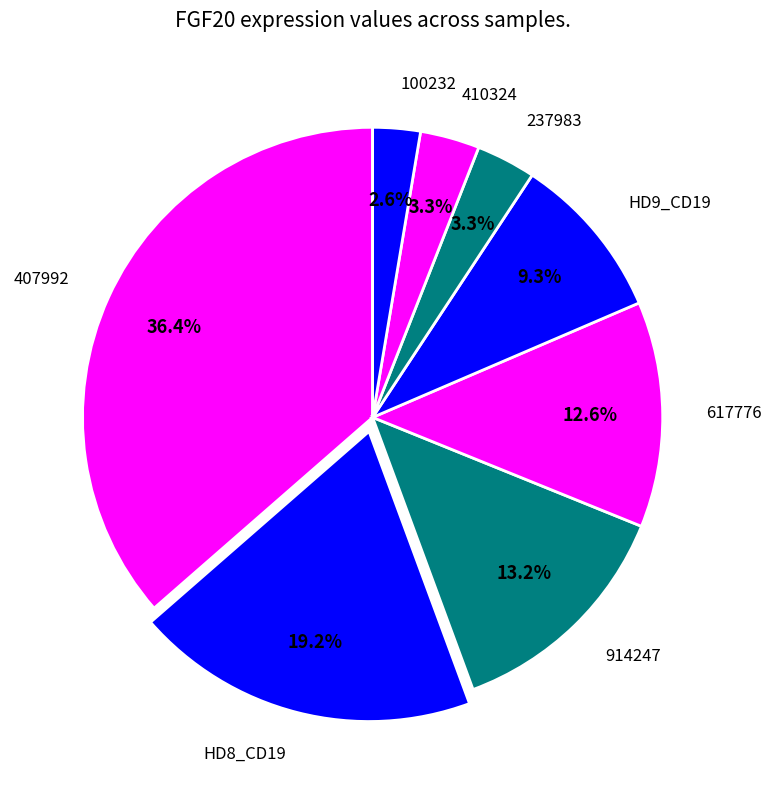

Does 407992 account for over 50% of the chart?

No